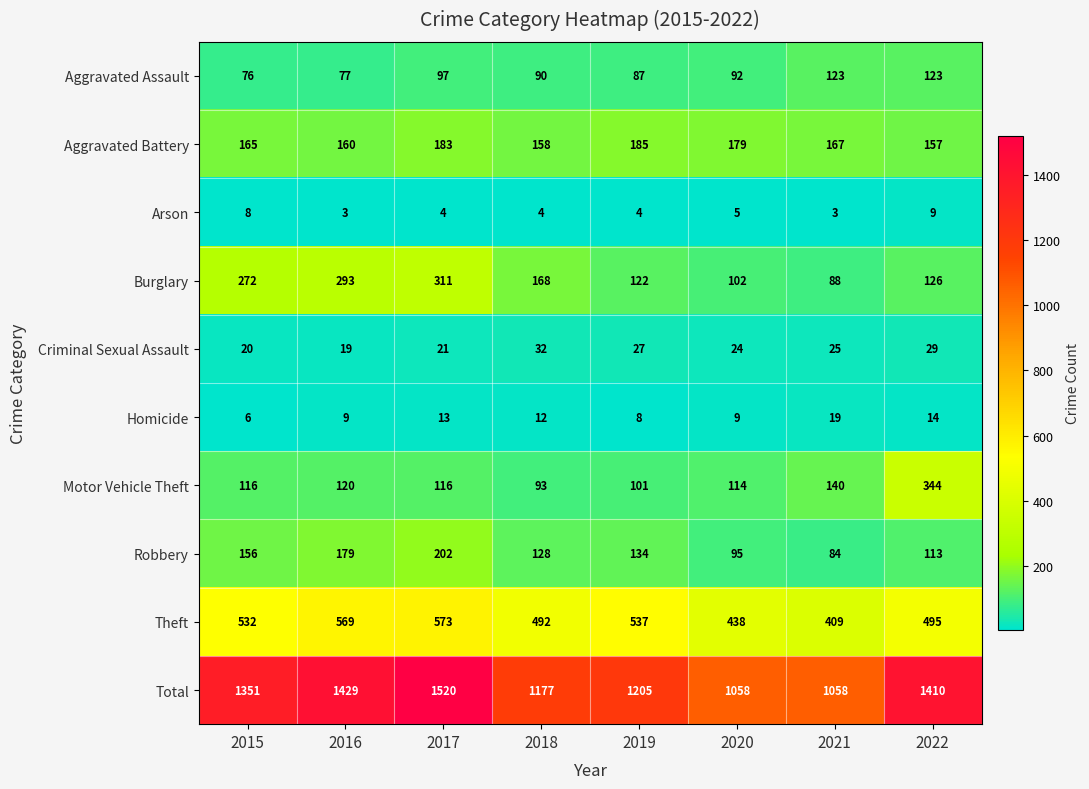

What is the sum of the Total values at 2018 and 2022?

2587